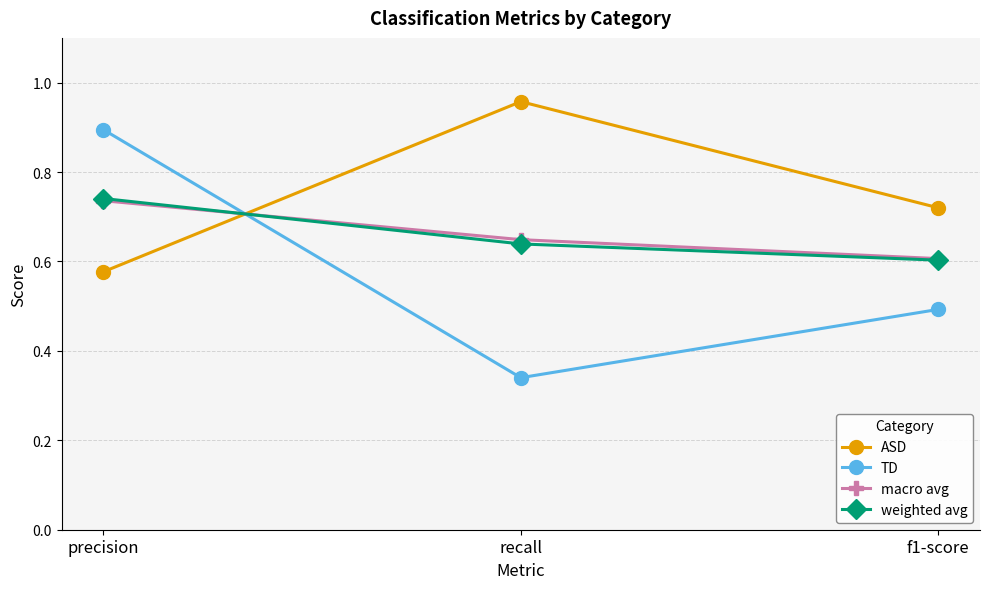

Which category has the highest value in the weighted avg series?

precision